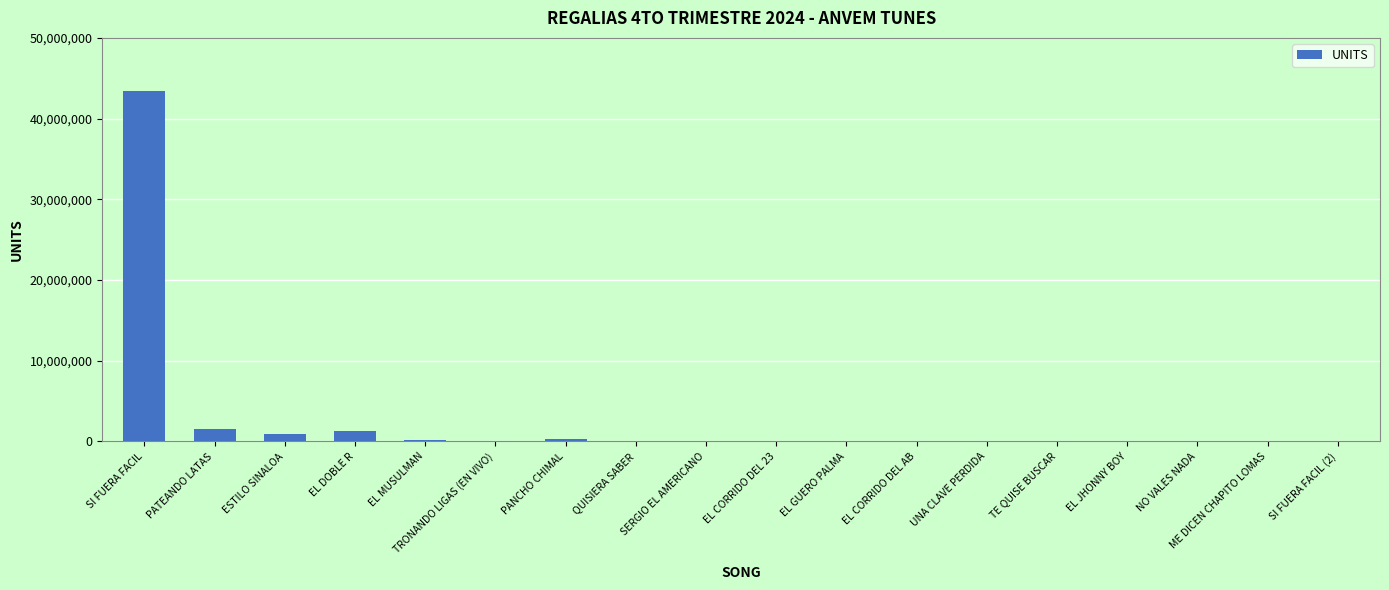

Is it true that the value at PATEANDO LATAS is 1489722?

True